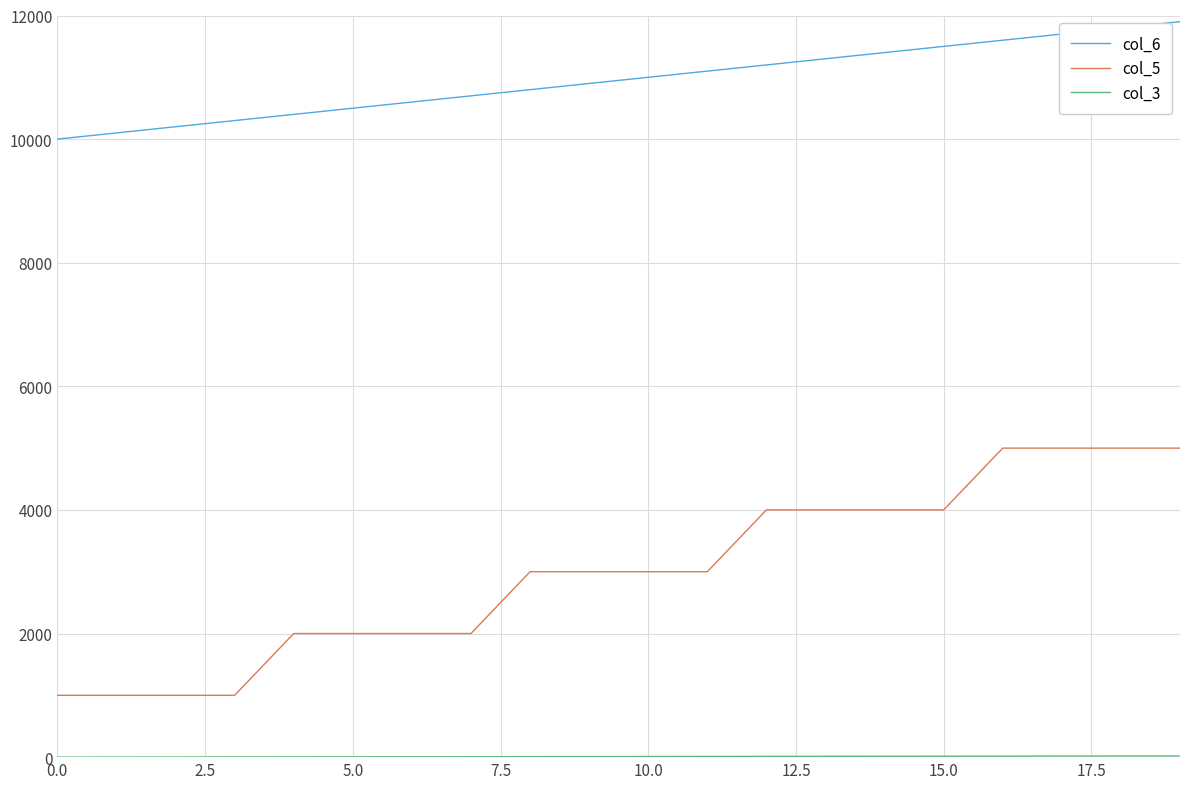

True or false: col_6 and col_5 intersect in this chart.

False